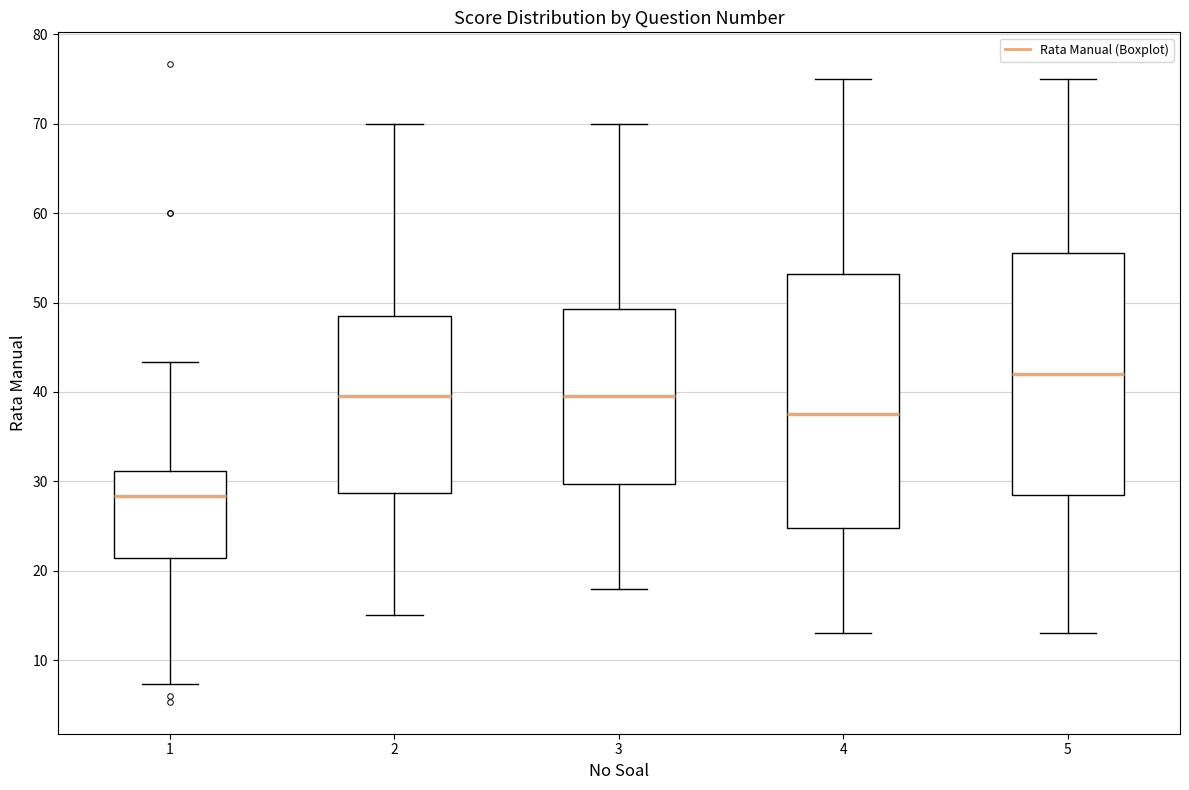

Comparing the boxes themselves (not the whiskers), which one is the tallest?

4